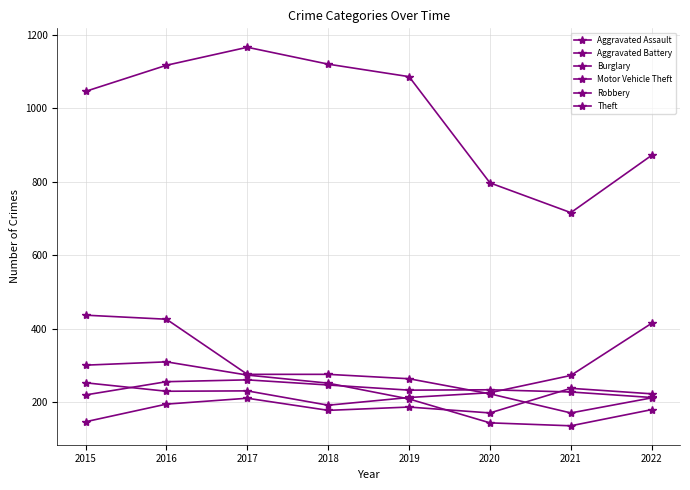

True or false: Burglary and Robbery intersect in this chart.

False